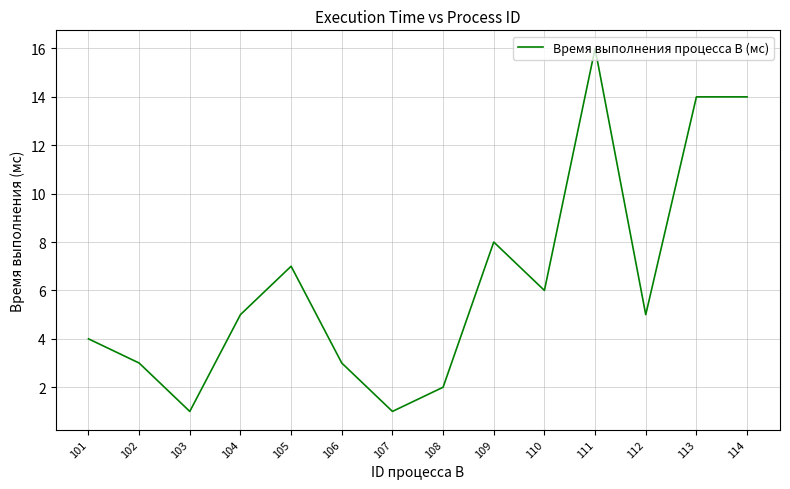

What is the sum of the values at 107 and 101?

5